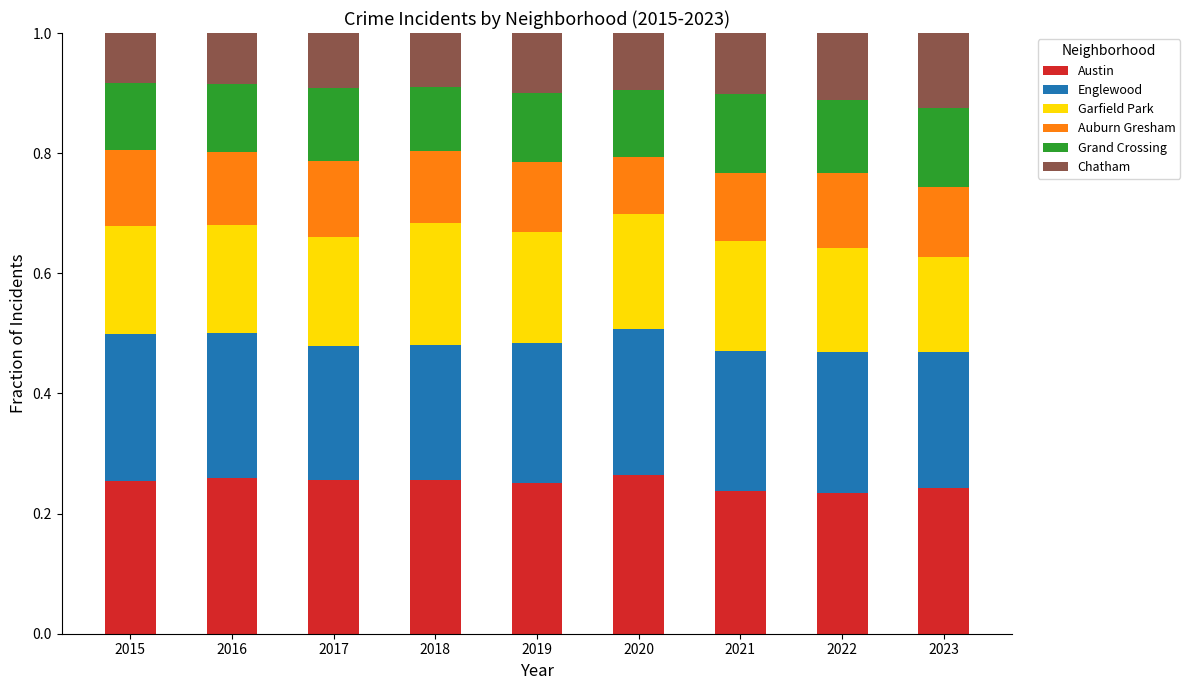

What are all the series names shown in the legend?

Austin, Englewood, Garfield Park, Auburn Gresham, Grand Crossing, Chatham